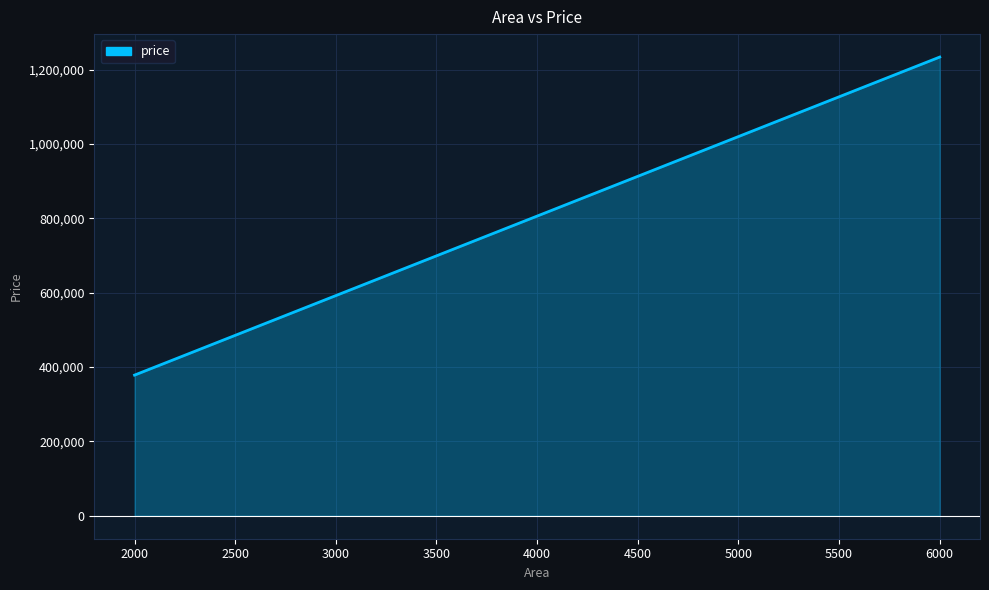

What is the maximum value shown in the chart?

1233617